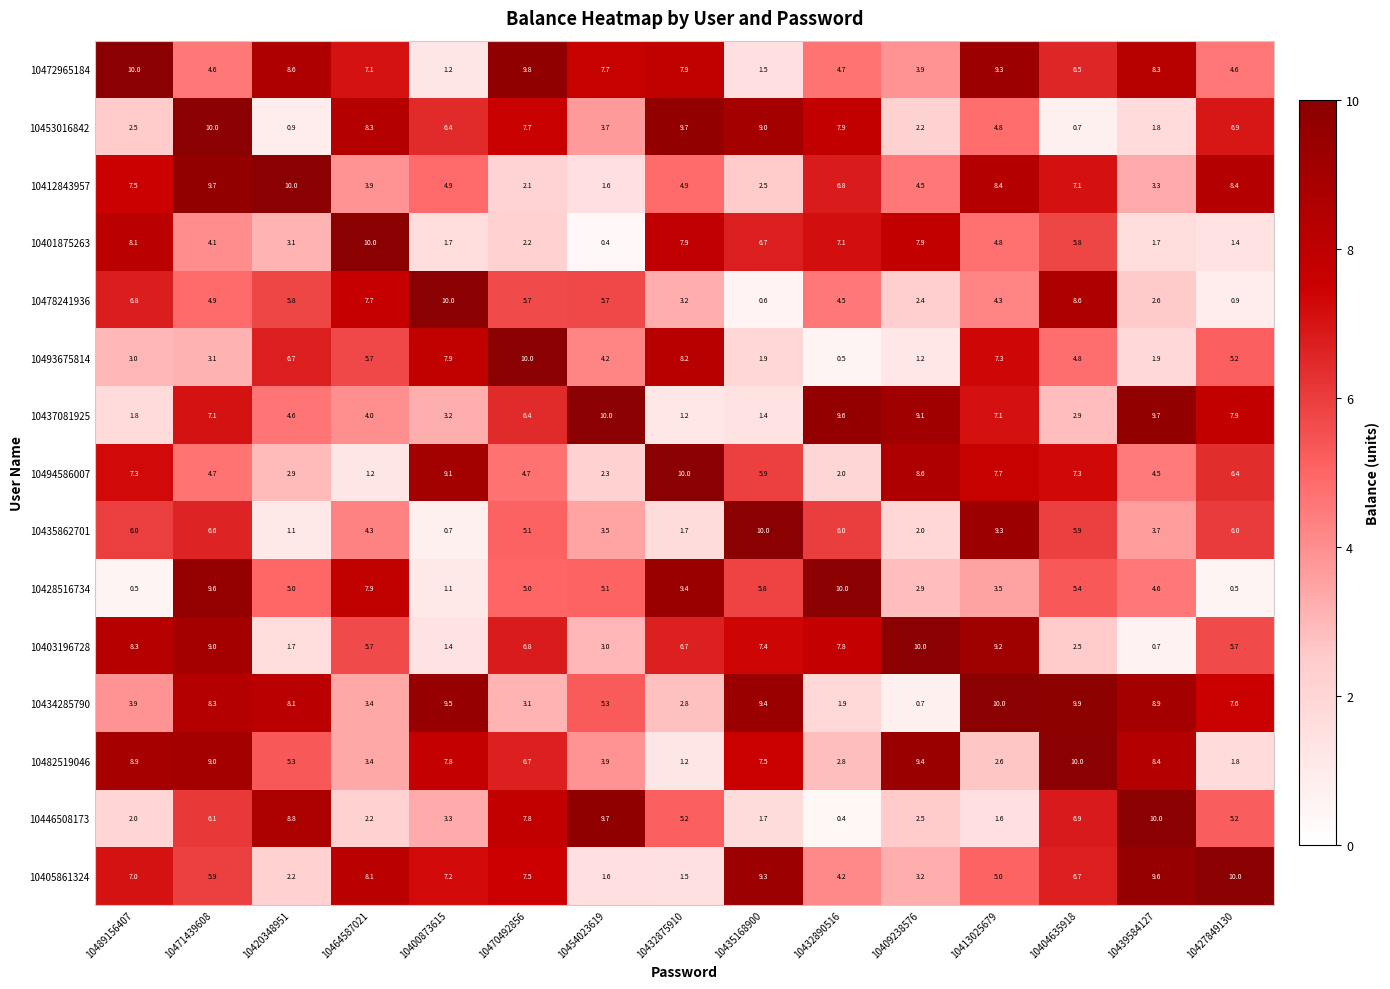

Which series changed the most between 10400873615 and 10432875910?

10428516734